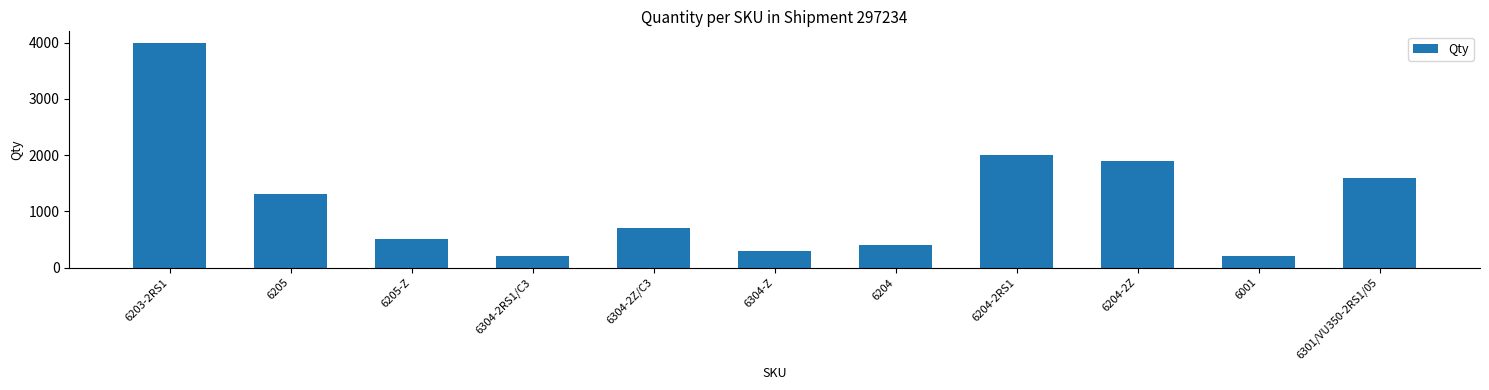

Which has a higher value, 6203-2RS1 or 6204-2RS1?

6203-2RS1